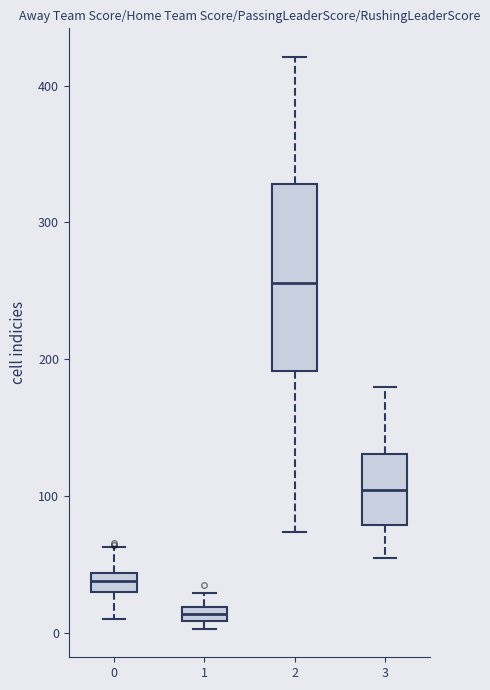

Where is the lower edge of the box at x = 0 on the y-axis? The values are not printed on the chart, so give them approximately, as read against the axis.

30